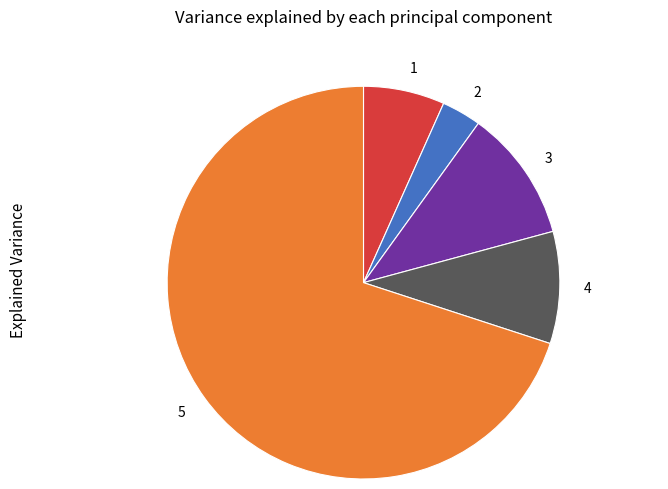

Is there a majority slice in this chart?

Yes